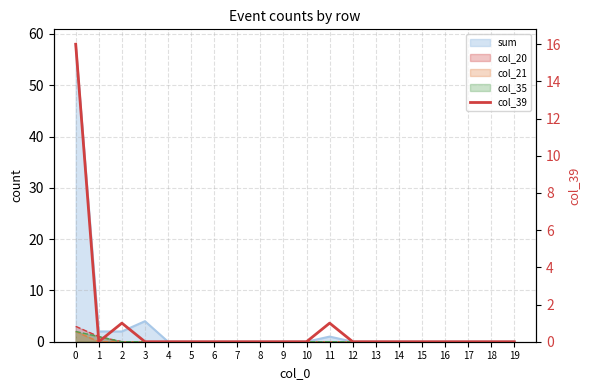

Reading left to right, list all the values displayed in this chart.

0=16	1=0	2=1	3=0	4=0	5=0	6=0	7=0	8=0	9=0	10=0	11=1	12=0	13=0	14=0	15=0	16=0	17=0	18=0	19=0